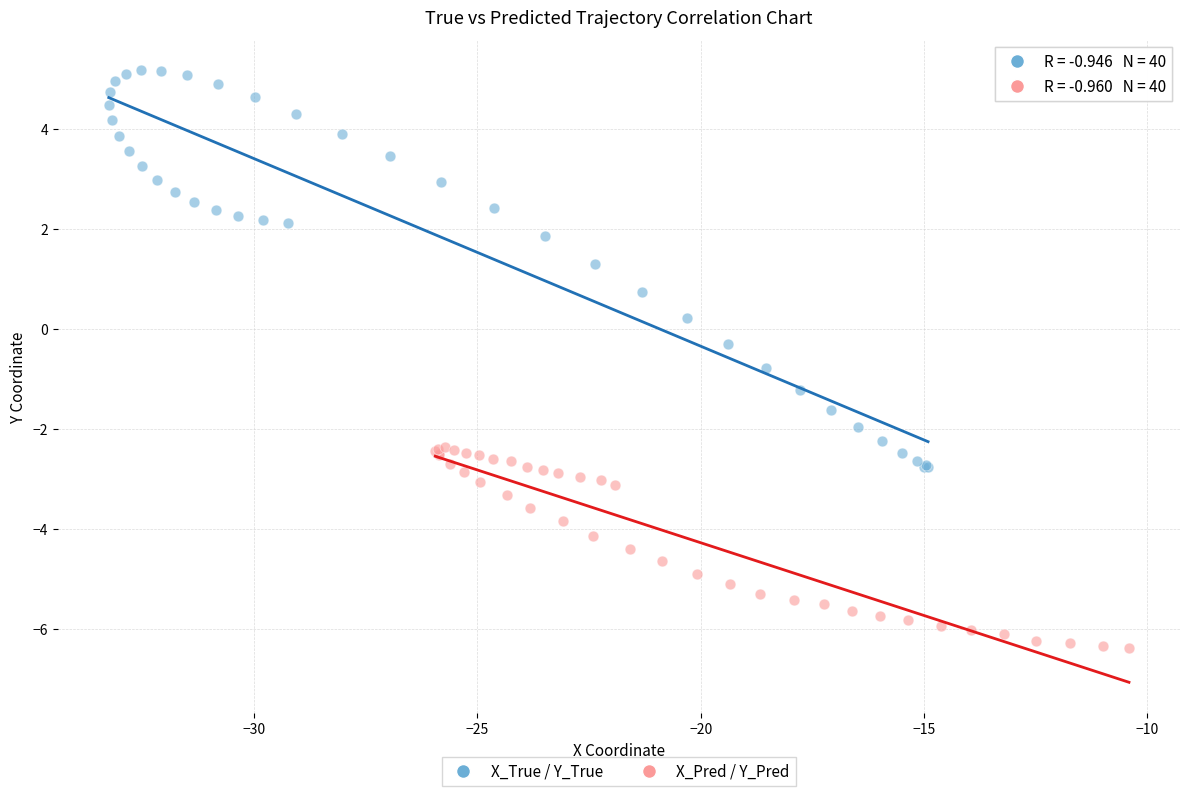

What are all the series names shown in the legend?

X_True / Y_True, X_Pred / Y_Pred